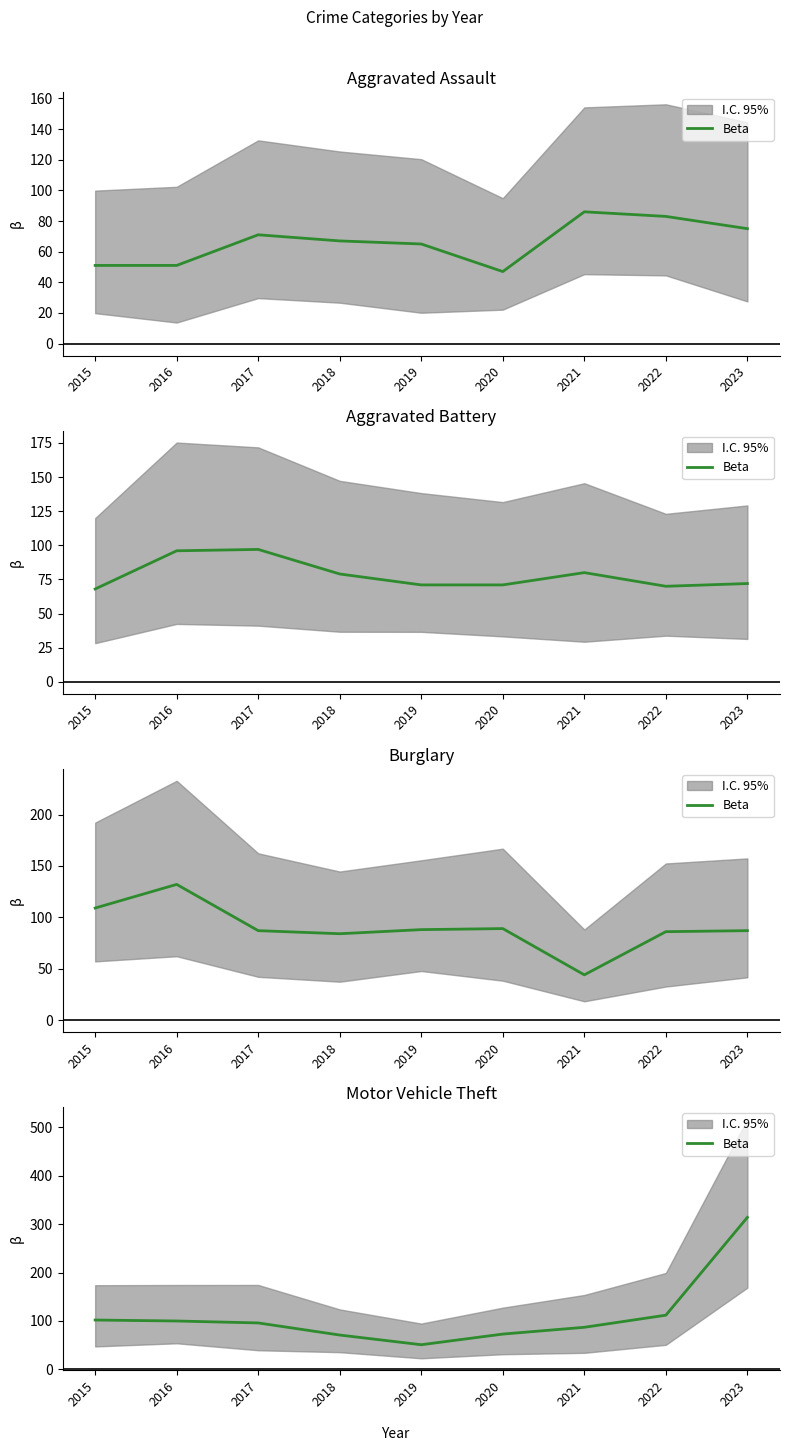

The value at 2017 is 157. True or false?

False